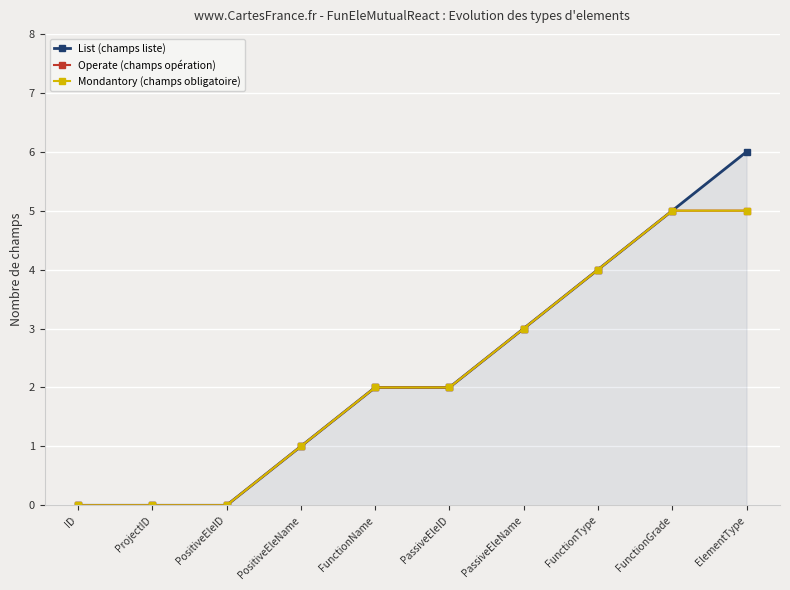

How many values in the Mondantory (champs obligatoire) series are below 2?

4